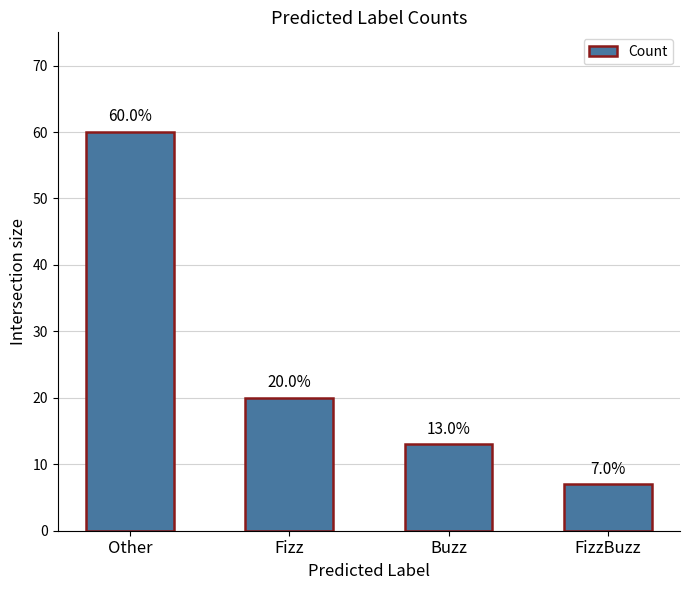

What is the difference between the second highest and minimum values?

13